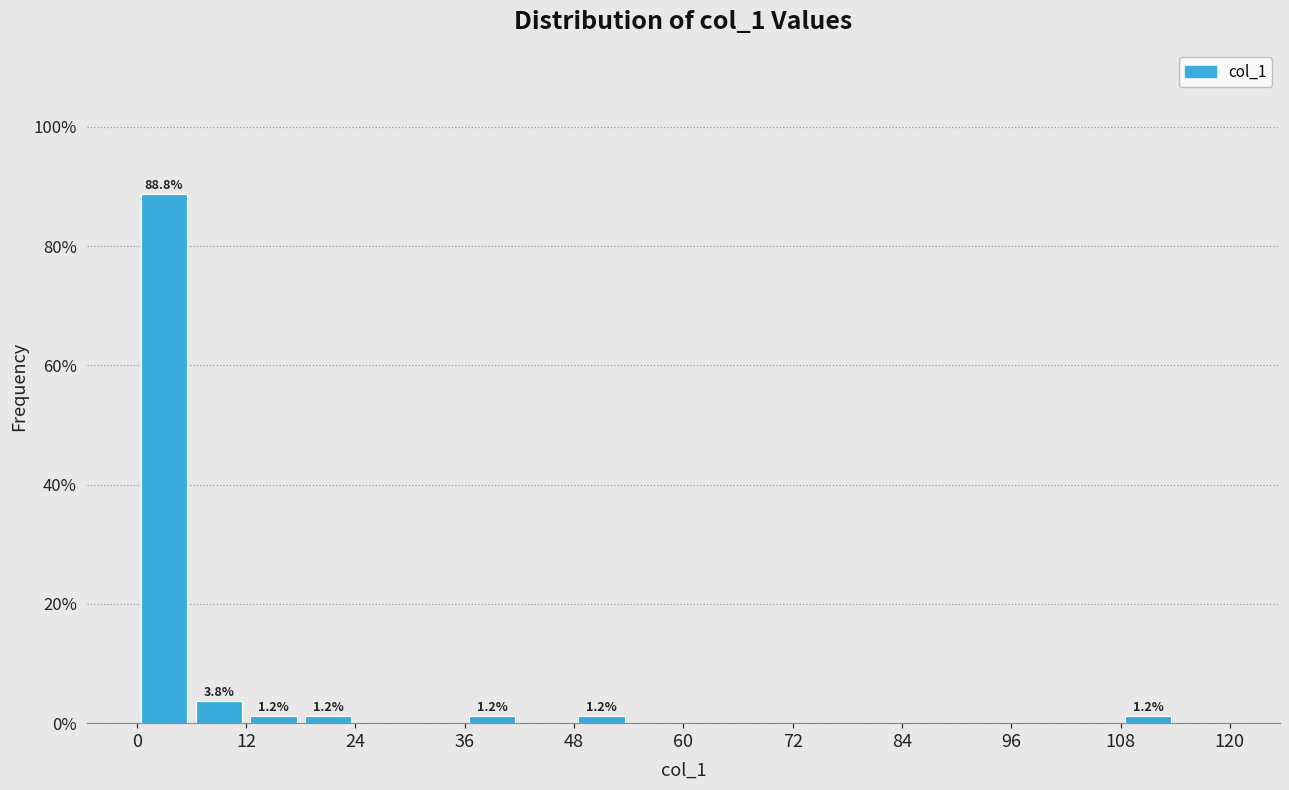

Around what value on the x-axis is the tallest bar? Give the approximate position of its centre, as read against the axis.

4